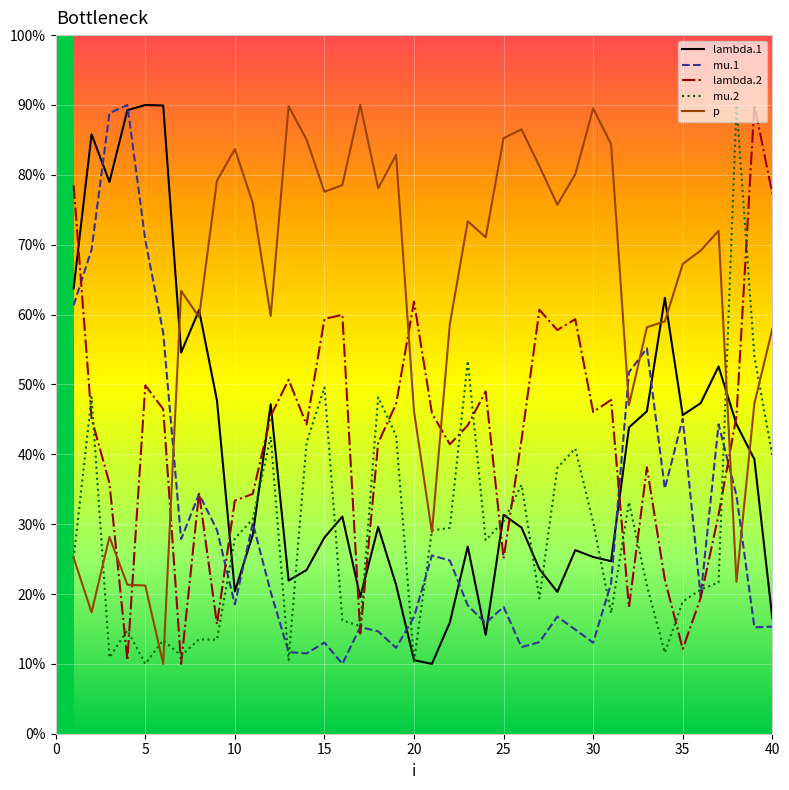

Is this an area chart (filled region under the line)?

No